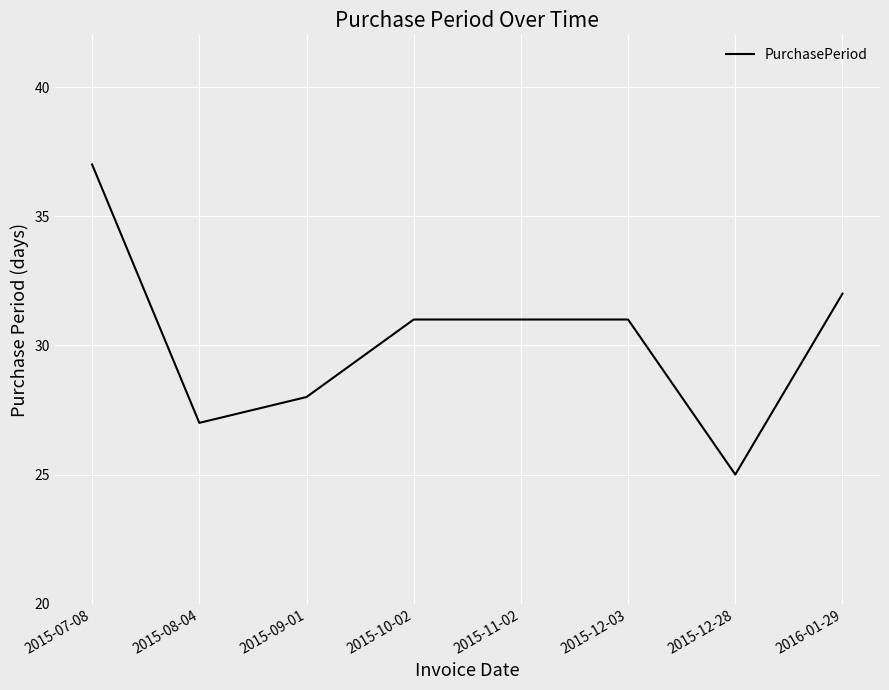

What is the ratio of the value at 2015-12-28 to the value at 2015-10-02?

0.8